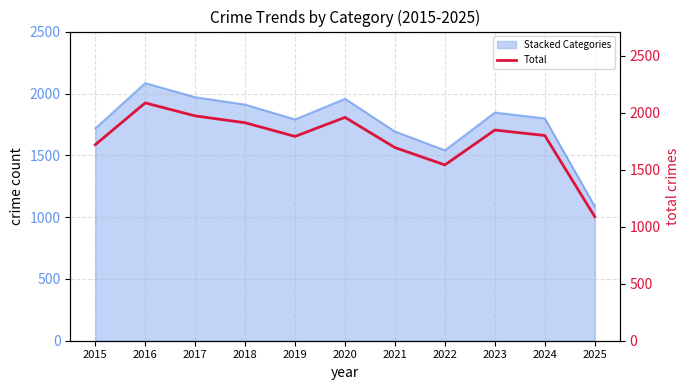

Reading left to right, what are all the values shown in this chart?

2015=1719	2016=2086	2017=1972	2018=1912	2019=1792	2020=1959	2021=1694	2022=1542	2023=1848	2024=1800	2025=1088